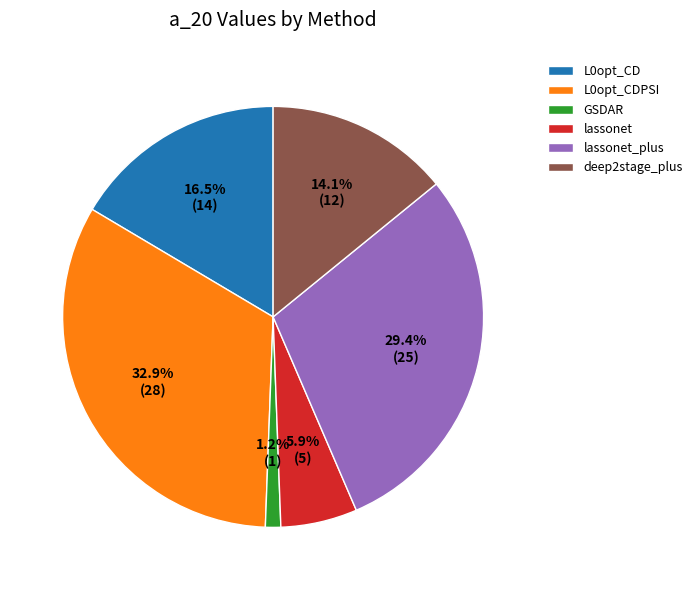

Between GSDAR and L0opt_CDPSI, which is larger?

L0opt_CDPSI